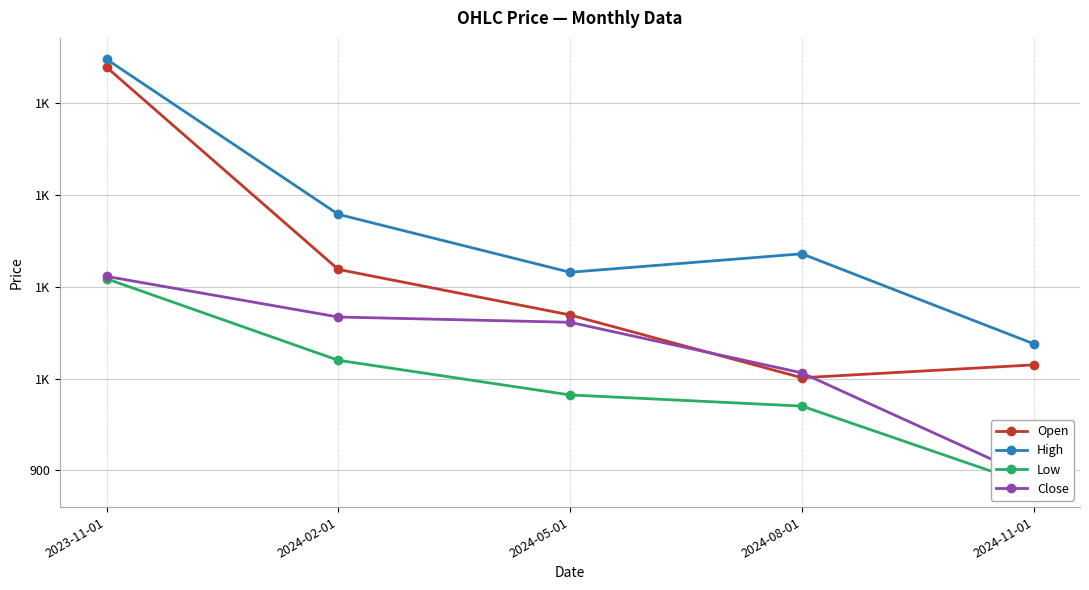

List the series in order of their overall mean, lowest first.

Low, Close, Open, High